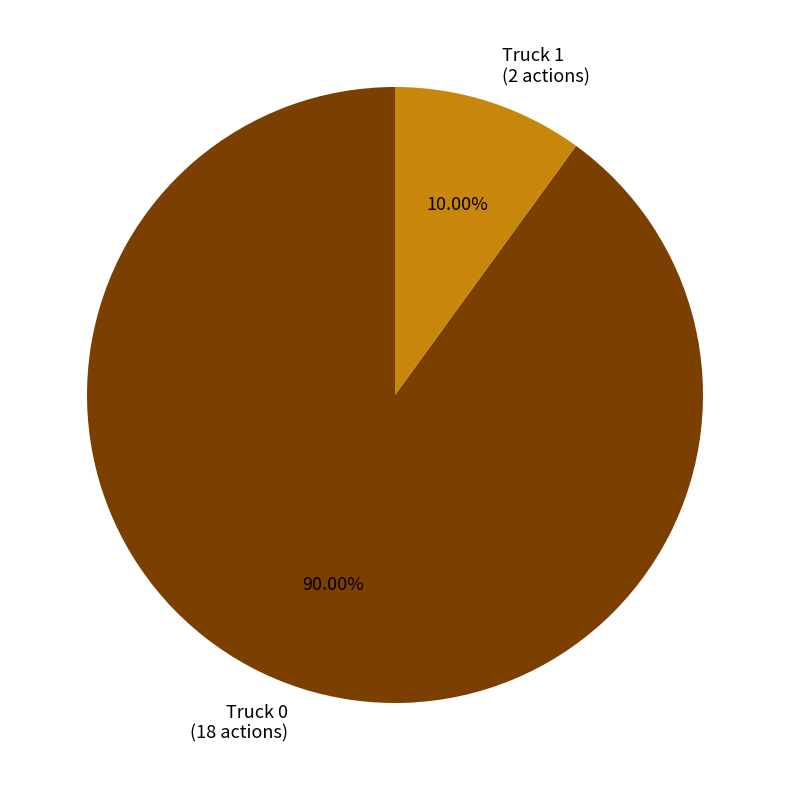

Is the sum of Truck 0 and Truck 1 greater than half?

Yes